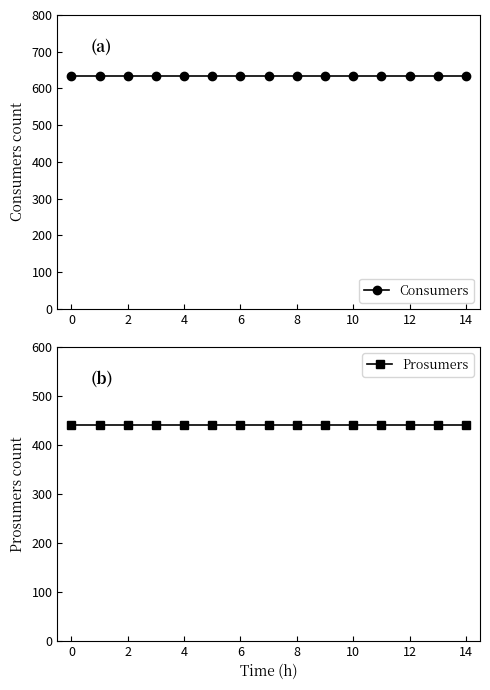

True or false: Prosumers and Consumers intersect in this chart.

False